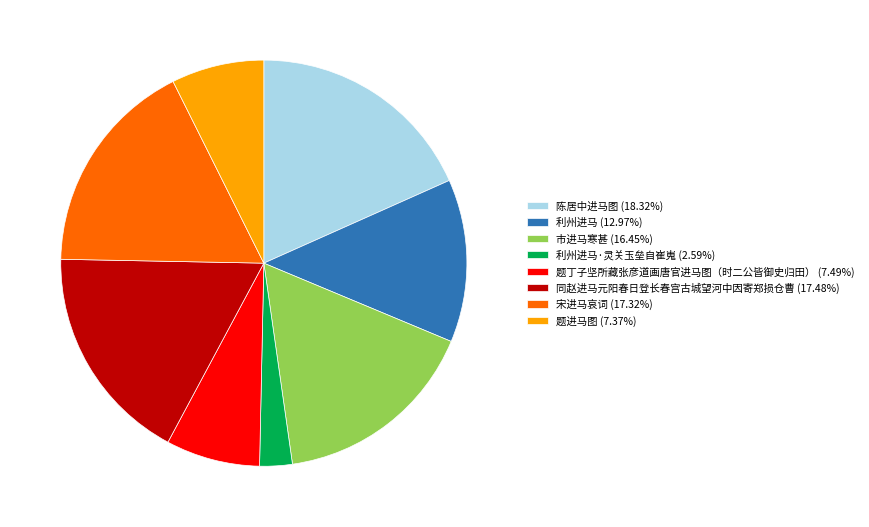

Combined, do 市进马寒甚 (16.45%) and 宋进马哀词 (17.32%) account for over 50%?

No